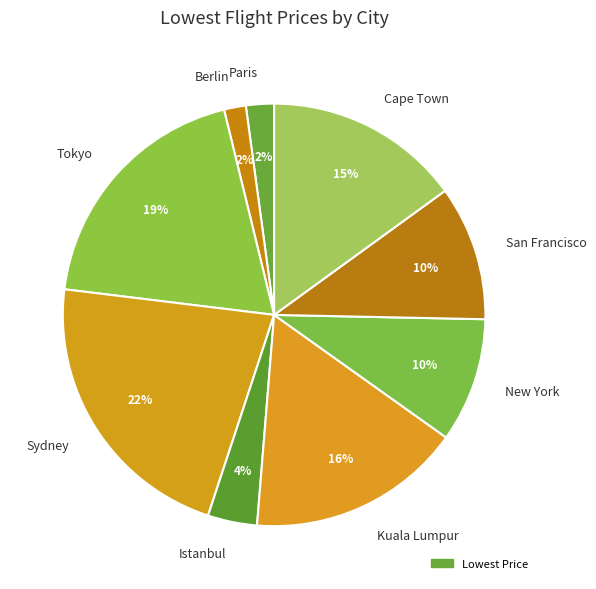

Do San Francisco and Paris together represent more than half of the pie?

No